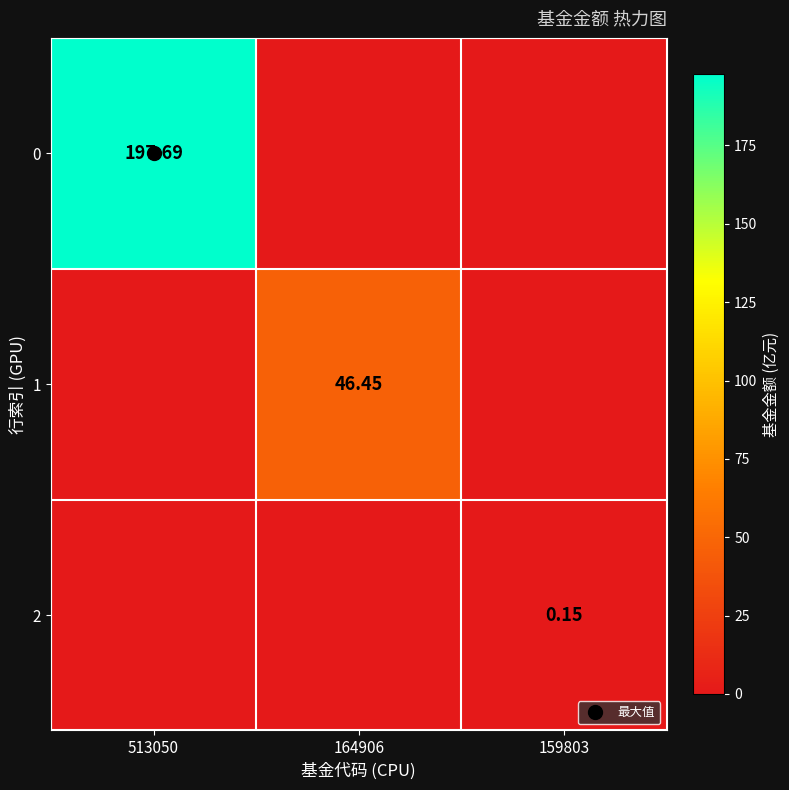

Rank the series at 164906 from lowest to highest value.

0, 2, 1